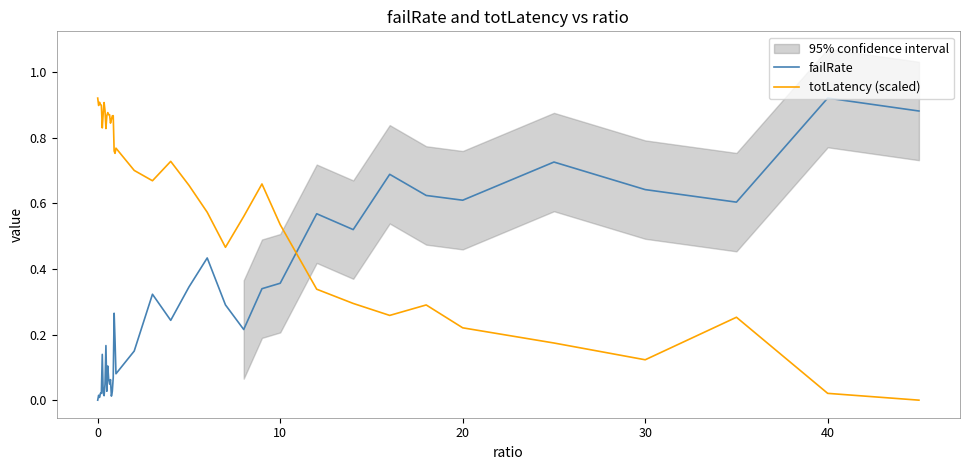

After their last crossing, which series has the higher values: failRate or totLatency (scaled)?

failRate